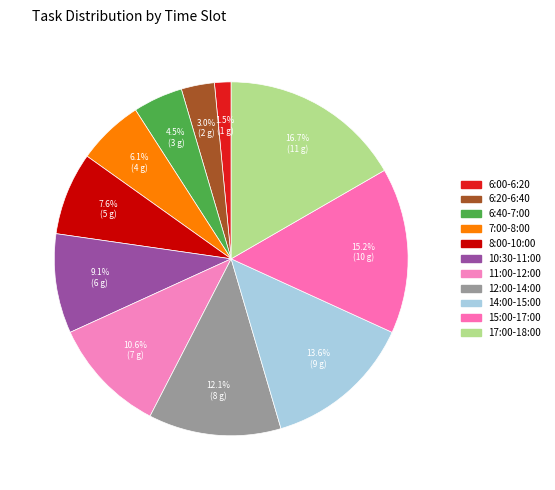

Is it true that 15:00-17:00 is 27% of the pie?

False